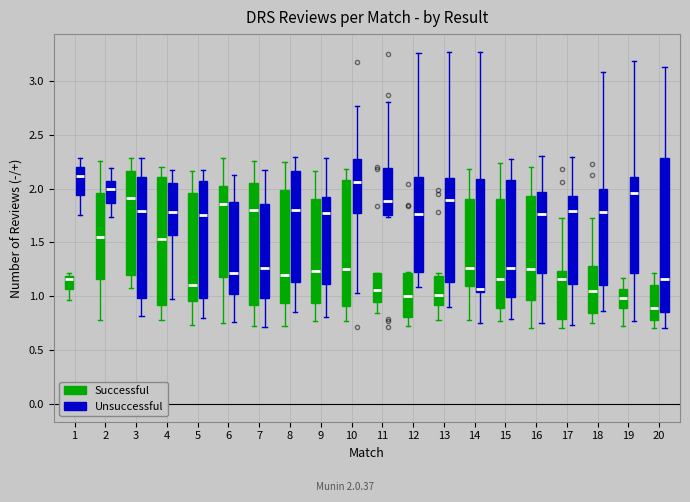

Which box is the tallest, from its lower edge to its upper edge?

20 (Unsuccessful)